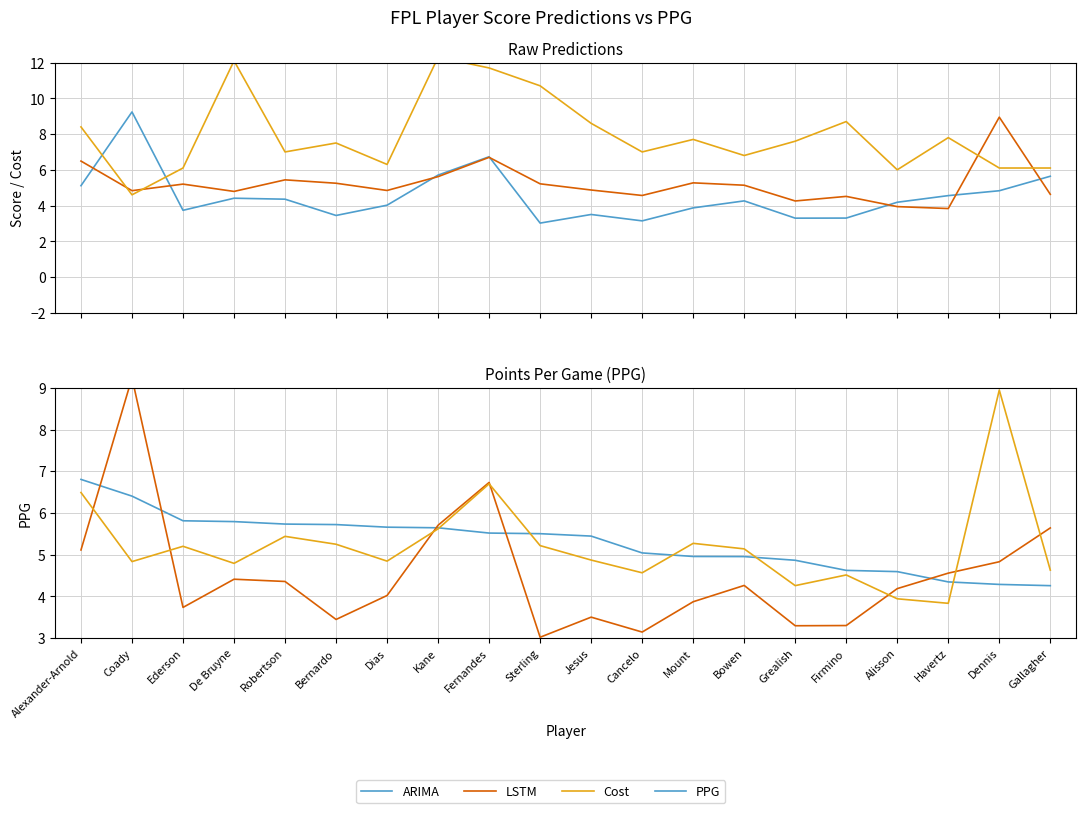

Is the value of Cost at Dennis greater than the value of ARIMA at Mount?

Yes